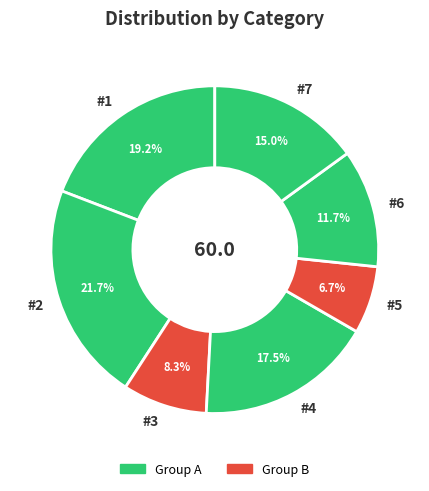

What is the ratio of the value at #6 to the value at #1?

0.6